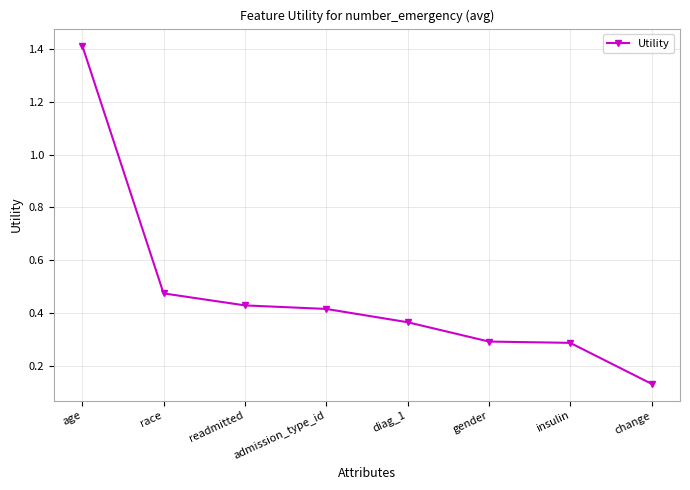

How many data points does each series have?

8